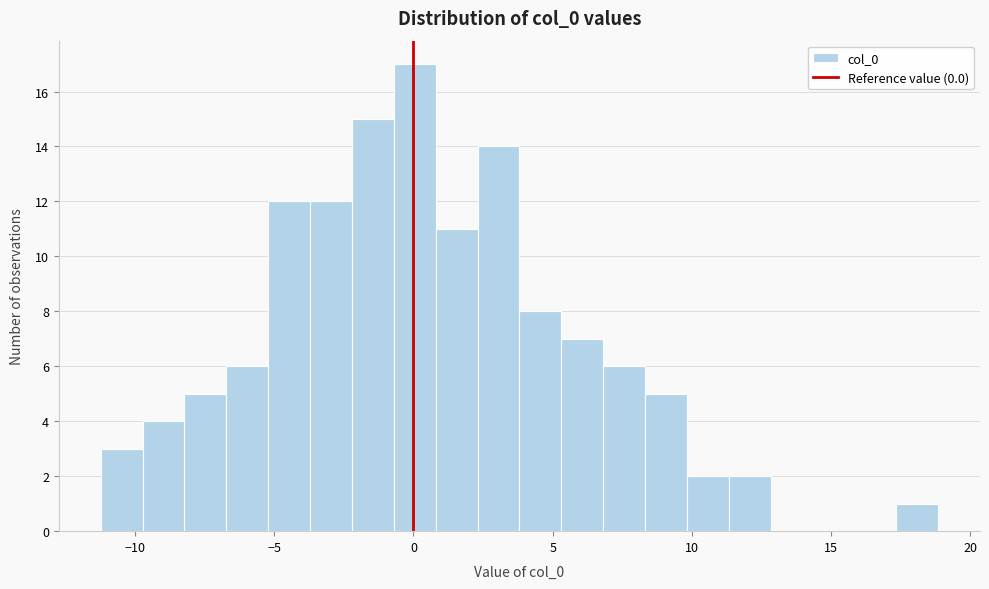

Read against the x-axis, roughly where is the centre of the tallest bar?

0.0